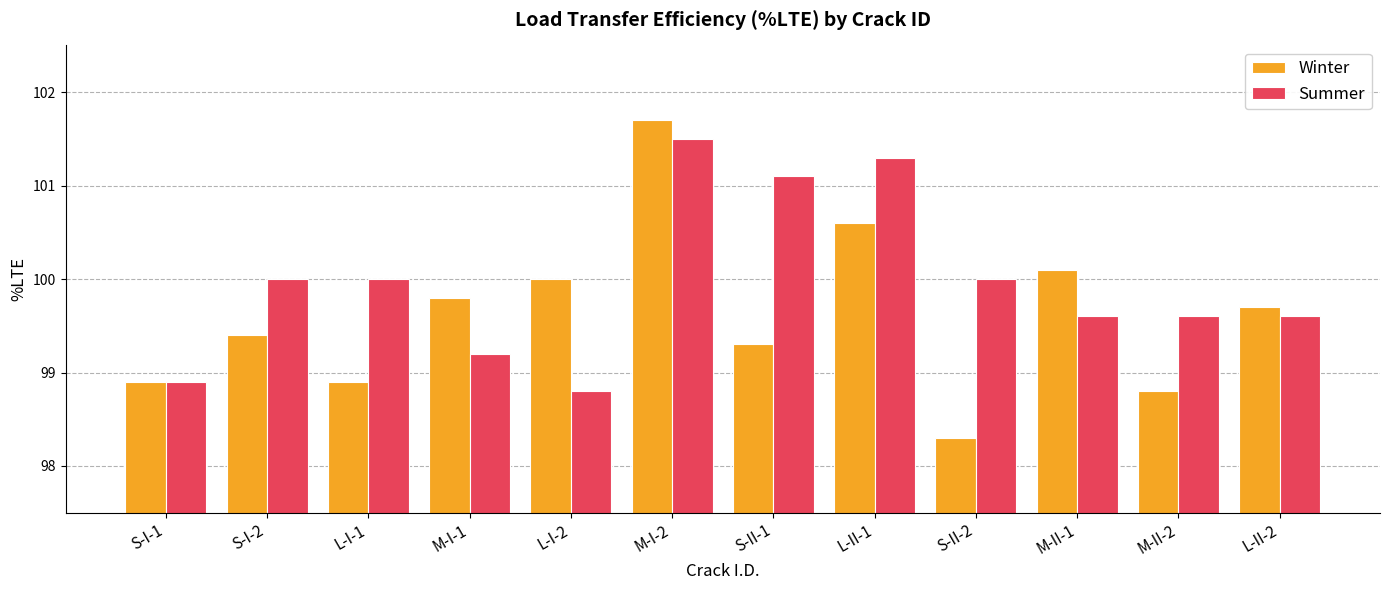

What are all the series names shown in the legend?

Winter, Summer